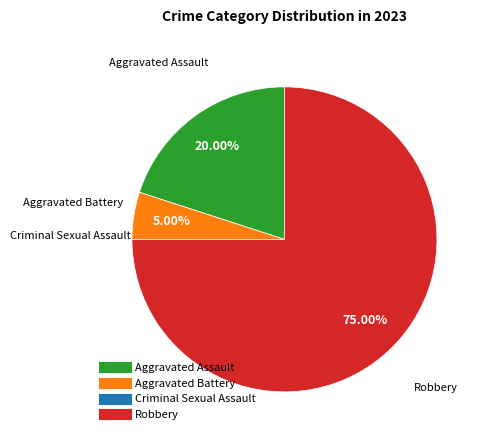

Is it true that Robbery is 75% of the pie?

True